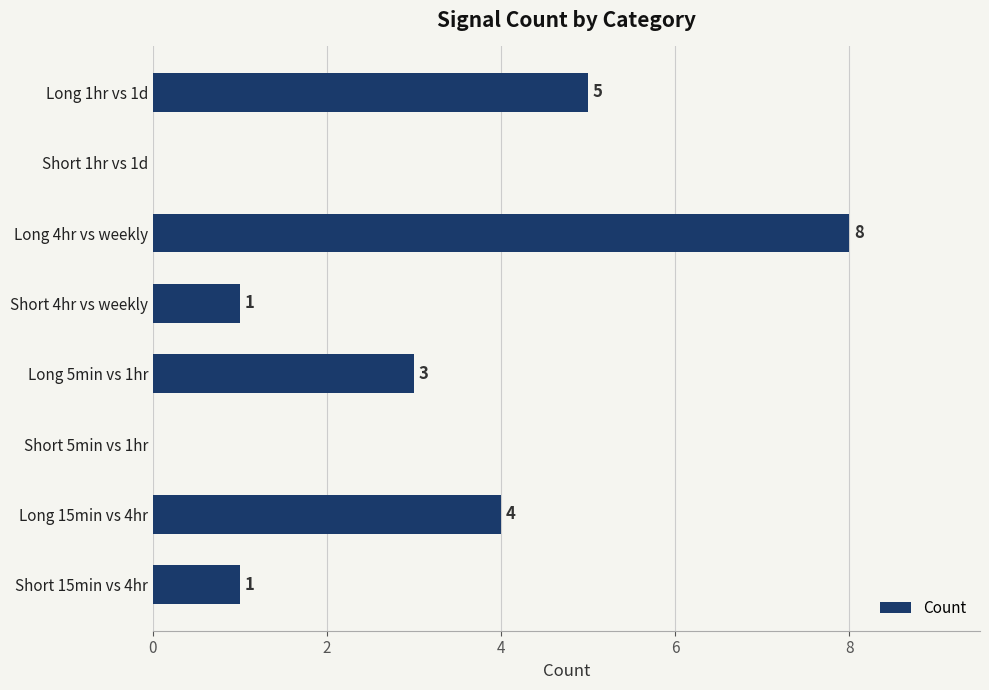

At which label is the value closest to 4?

Long 15min vs 4hr